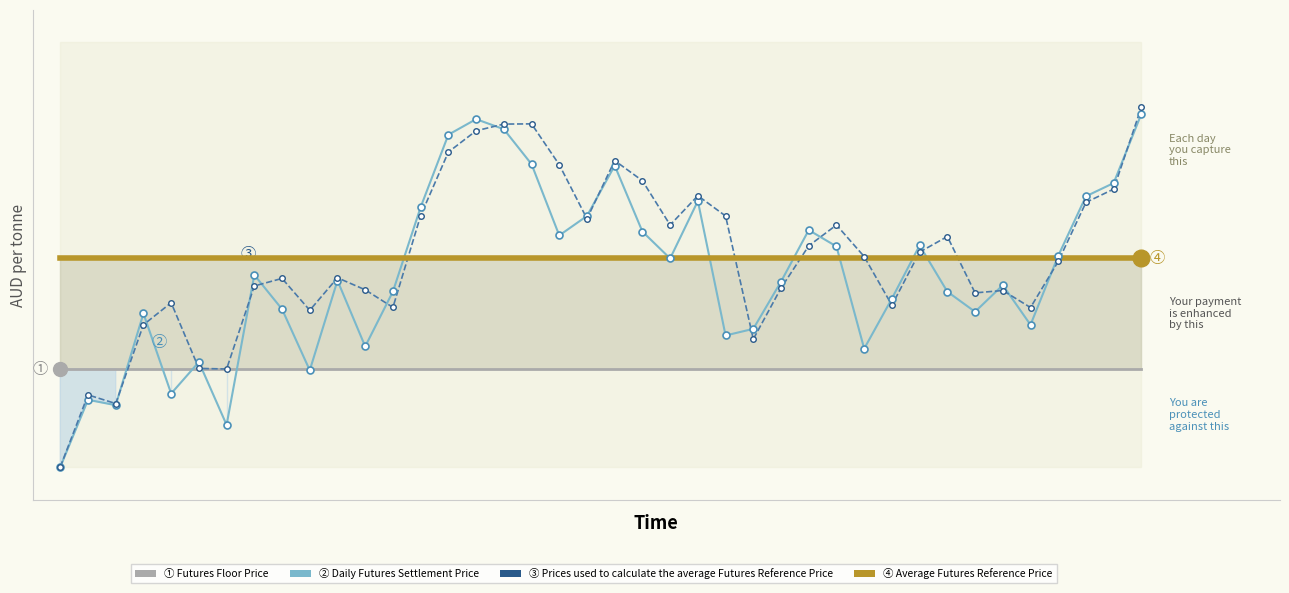

What is the average value of the Daily Futures Settlement Price series?

0.3